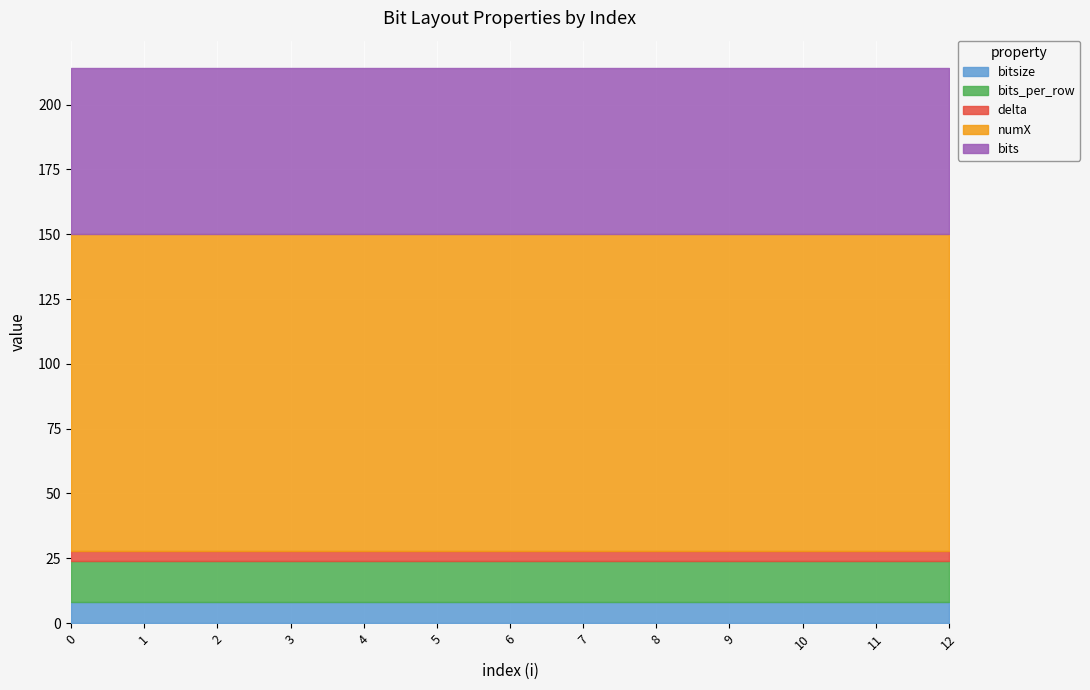

True or false: numX and delta cross at least once.

False